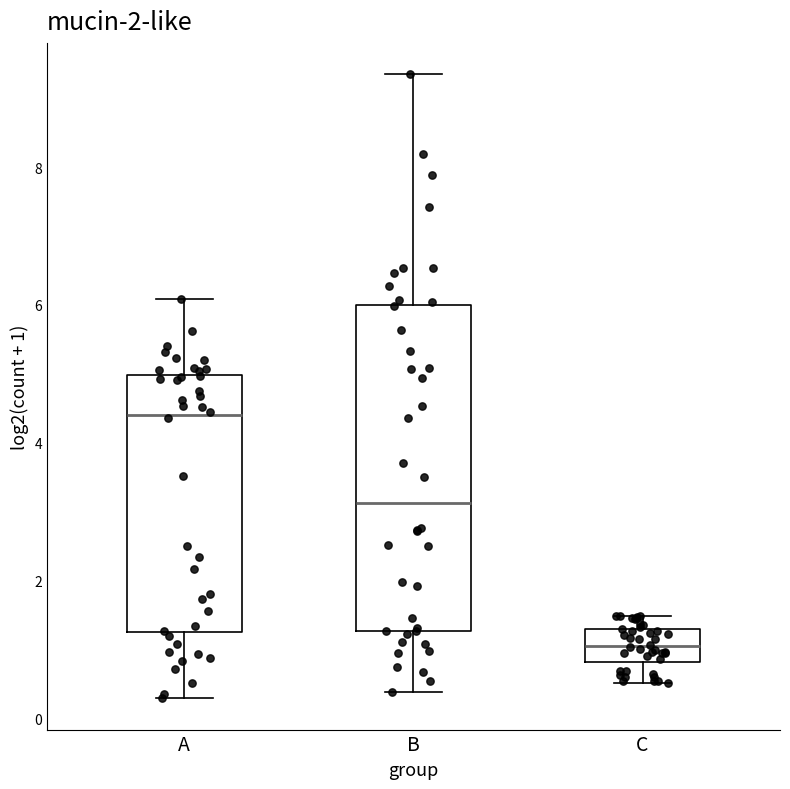

Reading left to right, read every box against the y-axis: the position of its median line, the range the box covers, and the ends of its whiskers. The values are not printed on the chart, so give them approximately, as read against the axis.

A: median 4.4, box 1.2 to 5.0, whiskers 0.2 to 6.0
B: median 3.2, box 1.2 to 6.0, whiskers 0.4 to 9.4
C: median 1.0, box 0.8 to 1.2, whiskers 0.6 to 1.4